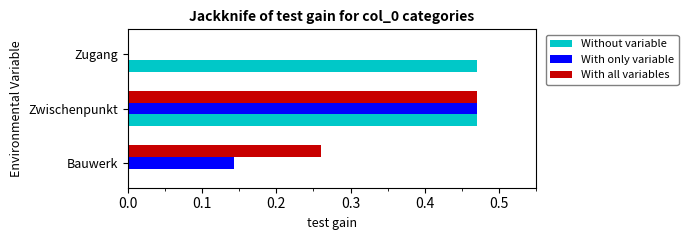

Between Bauwerk and Zwischenpunkt, which series saw the biggest shift?

Without variable